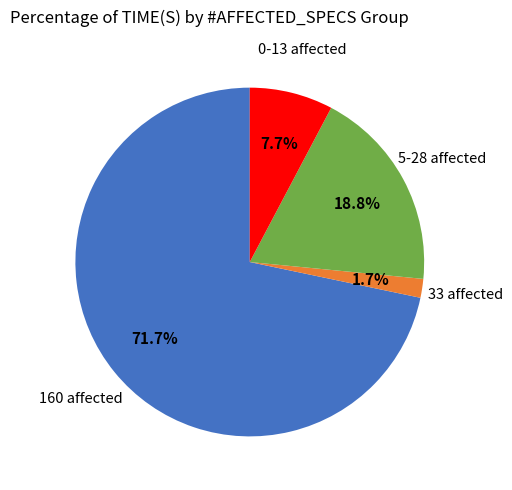

Is there a majority slice in this chart?

Yes